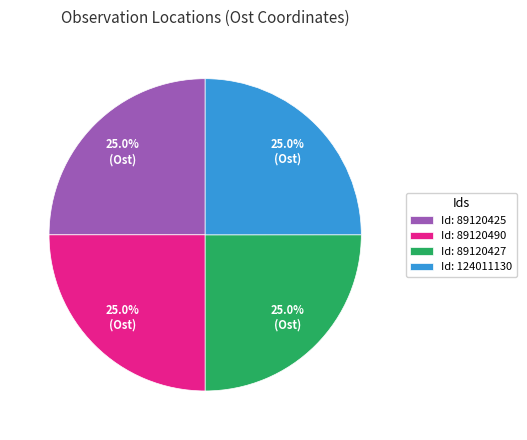

What percentage do Id: 124011130 and Id: 89120427 together represent?

50.0%